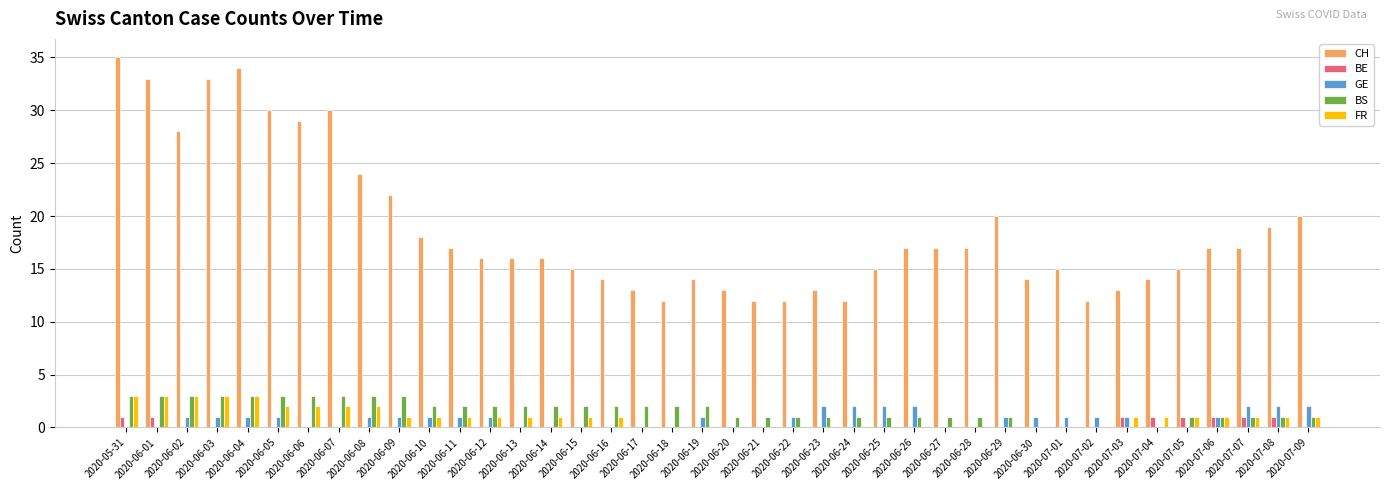

How many groups of bars are there?

40